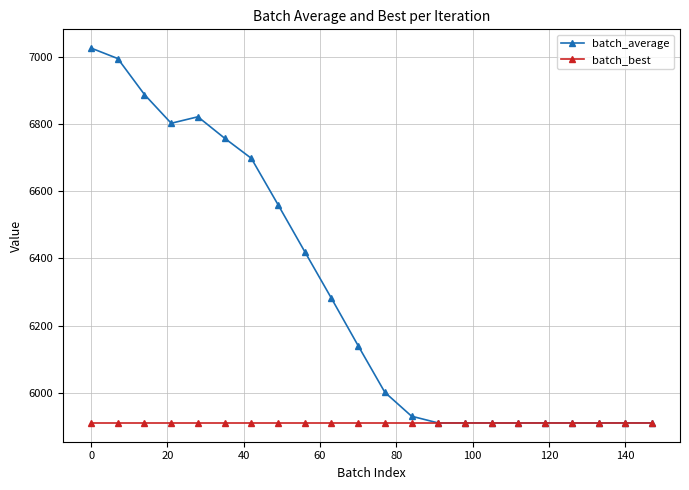

What is the minimum value for batch_average?

5910.1